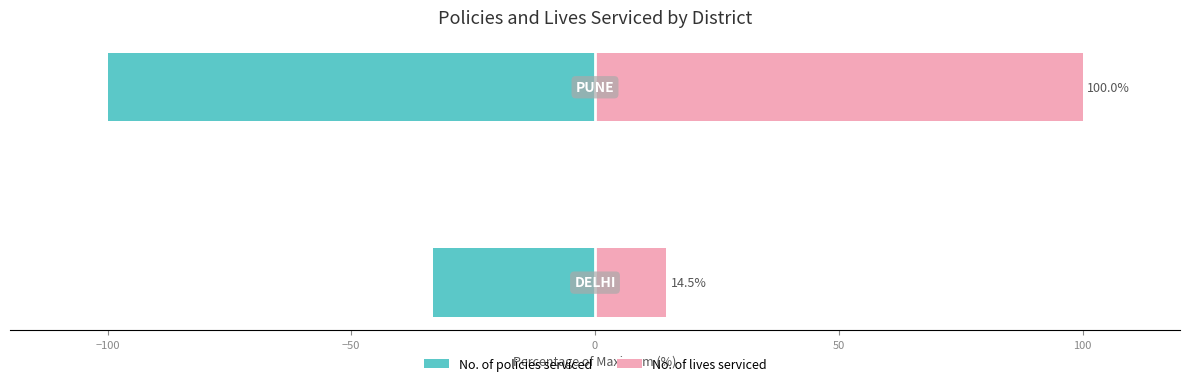

What is the average value of the No. of policies serviced series?

-66.7